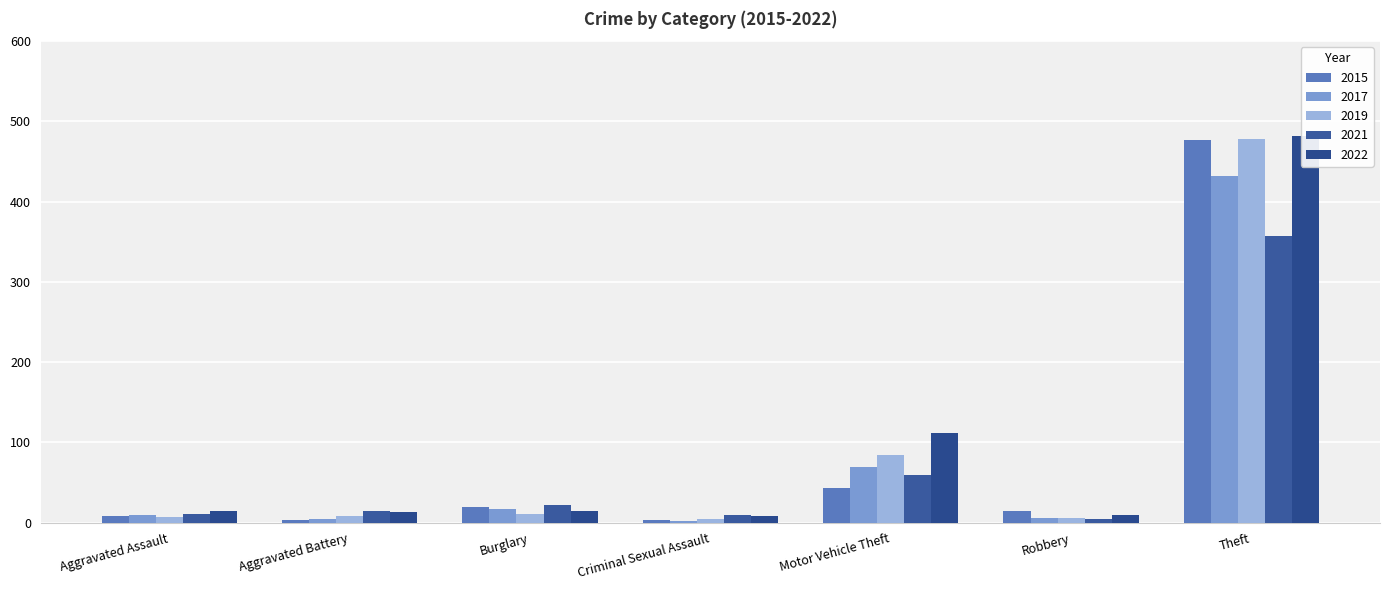

Which has a higher value, Burglary or Robbery?

Burglary